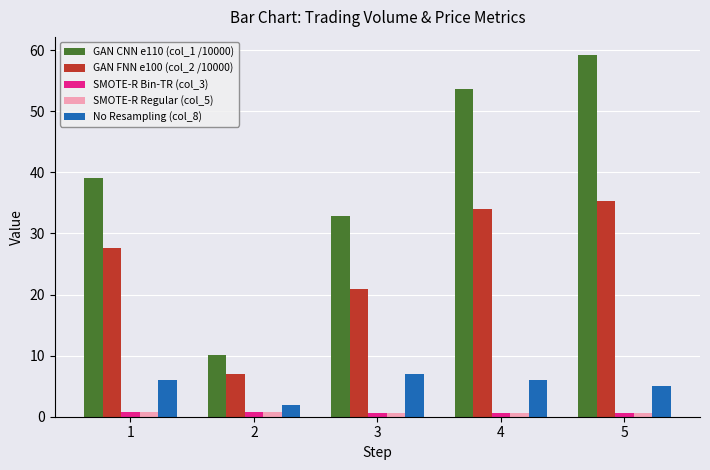

Which category has the highest value across all series?

5